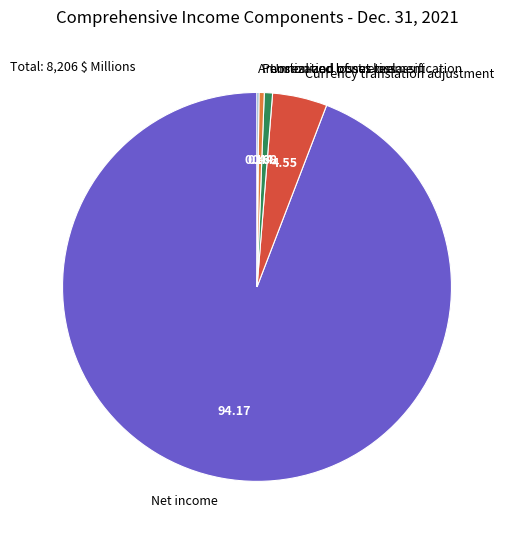

Is there any slice that represents more than half of the pie?

Yes